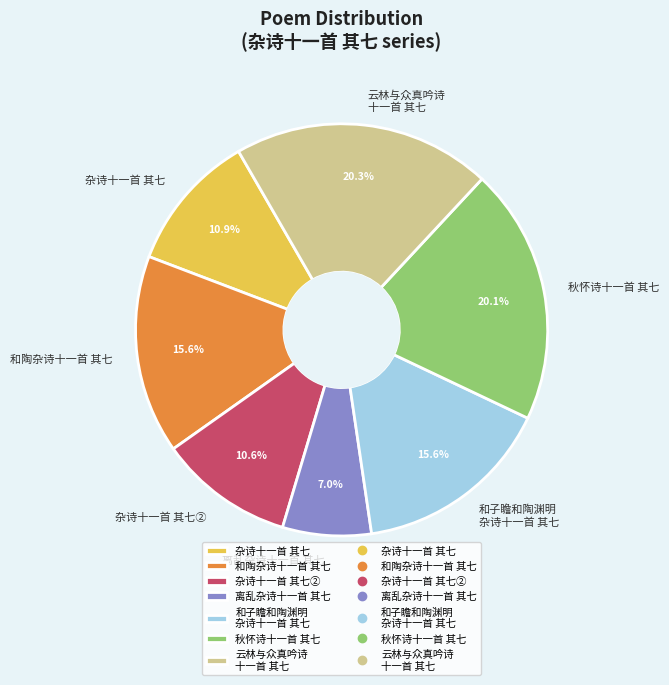

Between 离乱杂诗十一首 其七 and 杂诗十一首 其七②, which is larger?

杂诗十一首 其七②